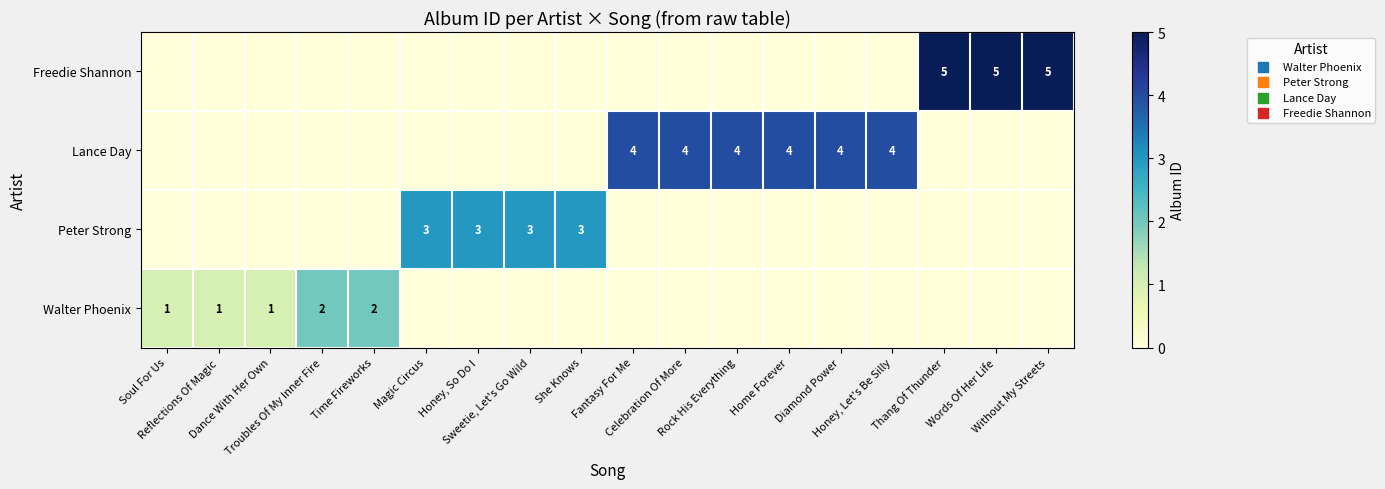

How many values in Lance Day are above zero?

6